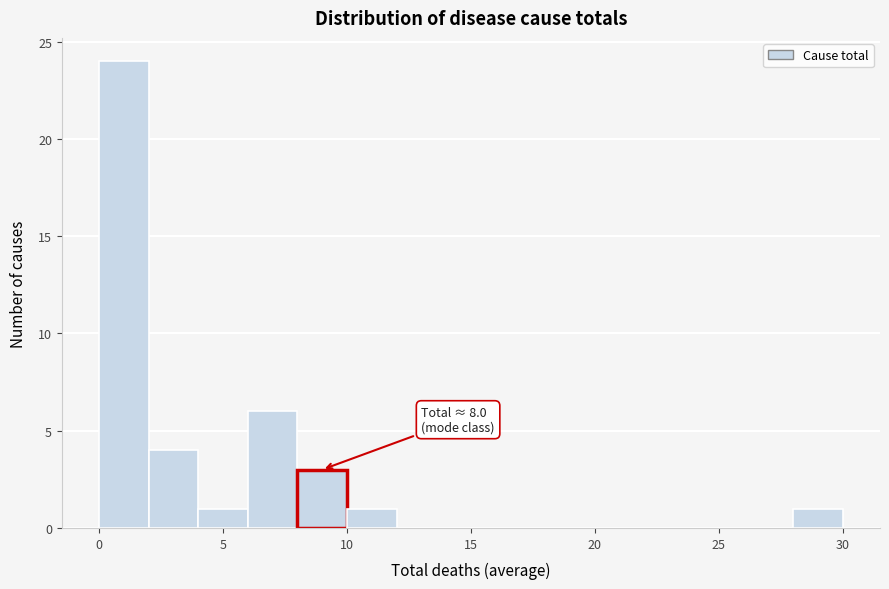

Over which range of the x-axis is the bar tallest?

0 to 2